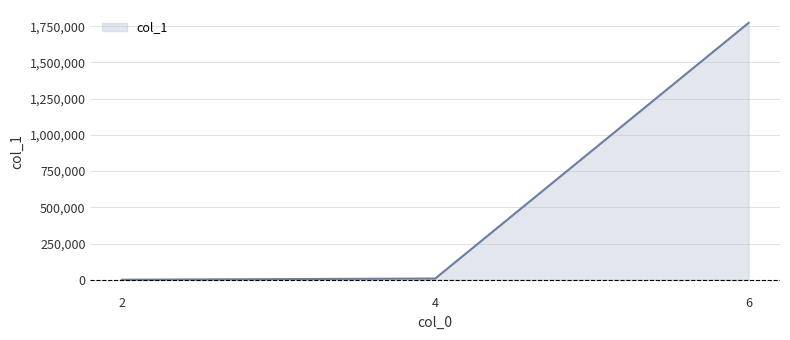

The value at 6 is 1773125. True or false?

True